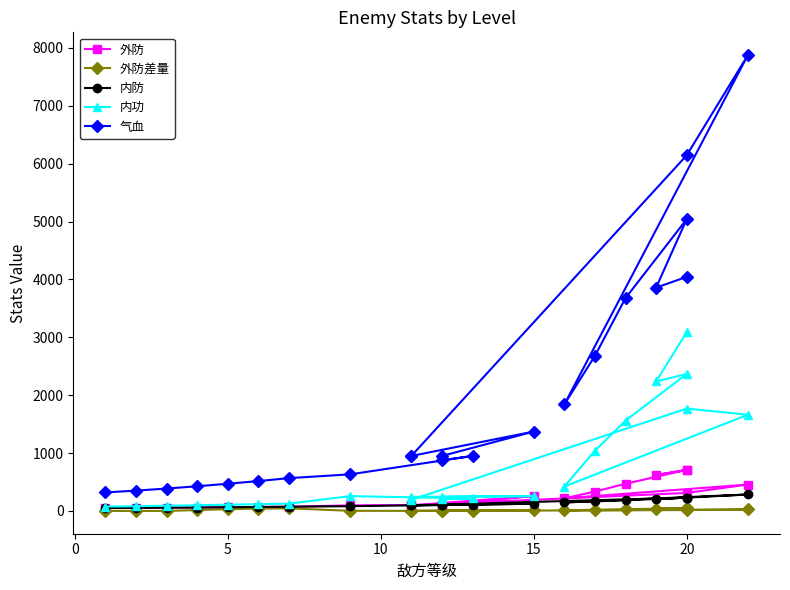

Which series has the largest total across all categories?

气血